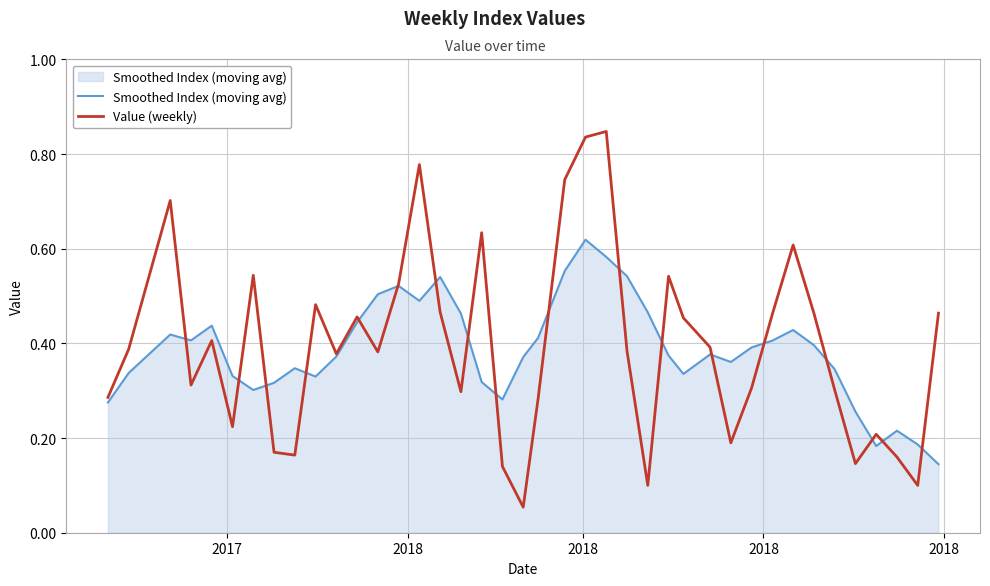

How many lines are shown in the chart?

2